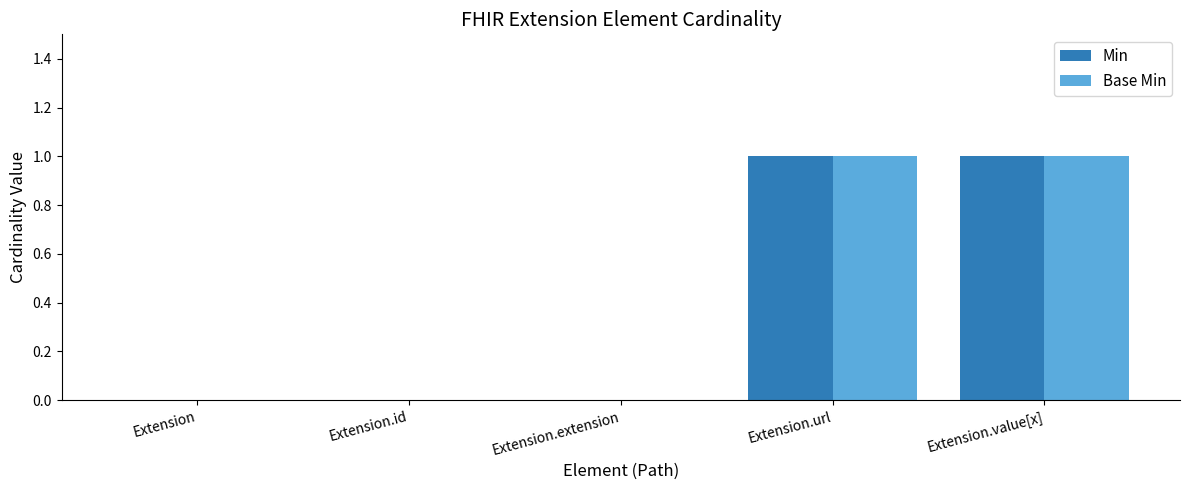

How many distinct data groups are displayed?

2